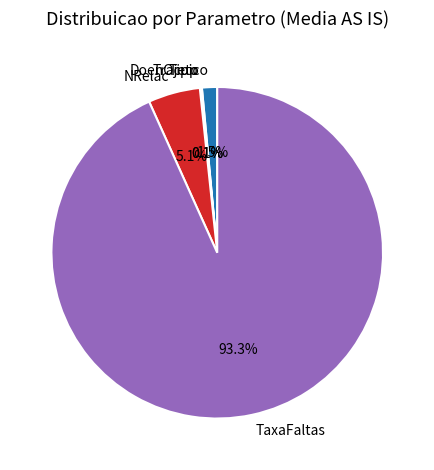

What is the total percentage of TaxaFaltas and NRelac?

98.3%